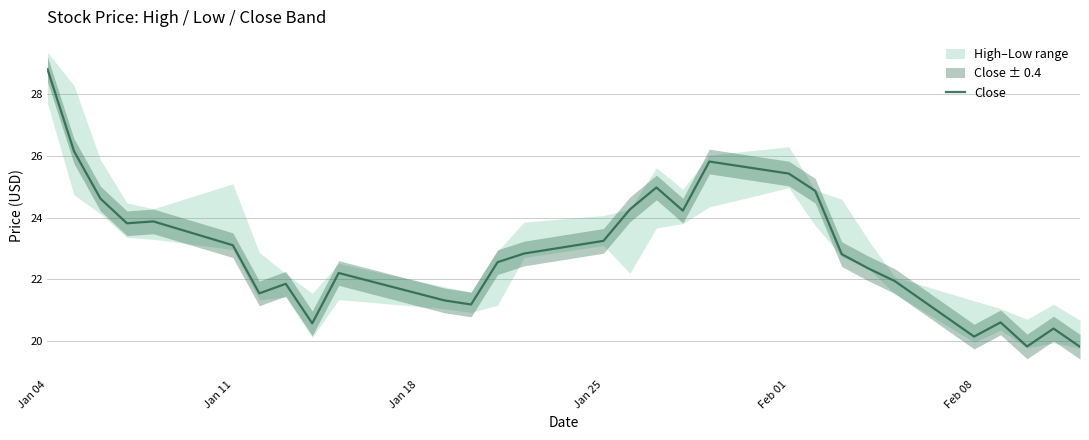

True or false: Close has a value of 17.4 at Jan 04.

False